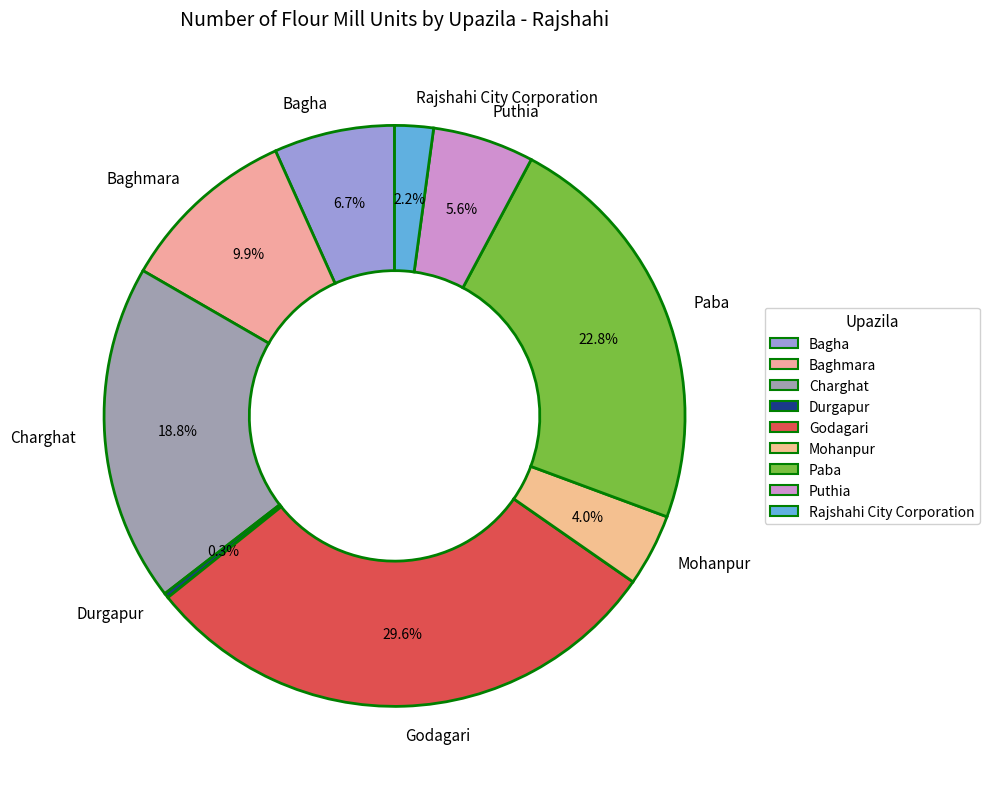

Which category has the biggest portion of the pie?

Godagari